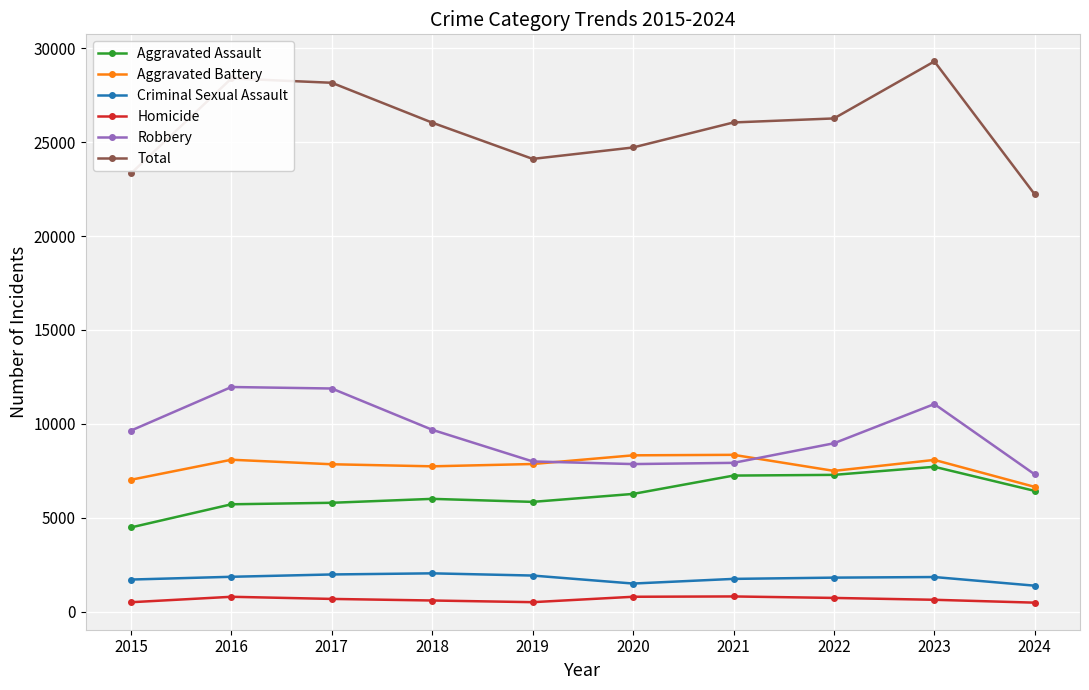

Is it true that Criminal Sexual Assault equals 1975 at 2017?

True